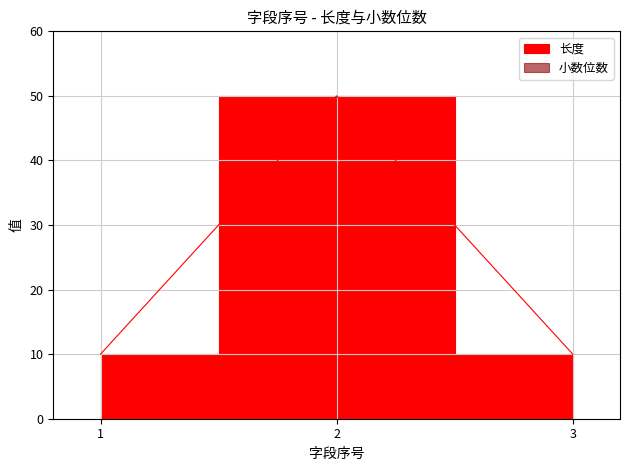

Reading left to right, list all the values displayed in this chart.

1=10	2=50	3=10